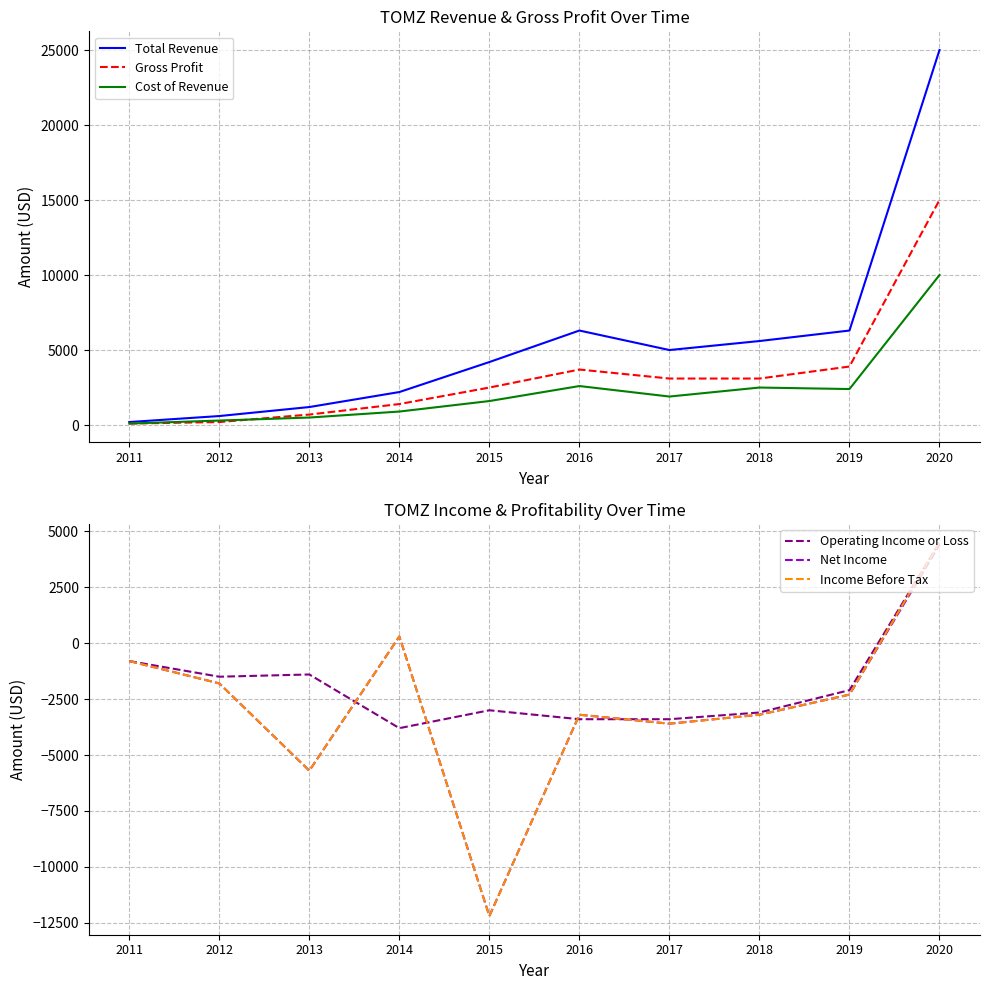

Which category has the lowest value in the Total Revenue series?

2011